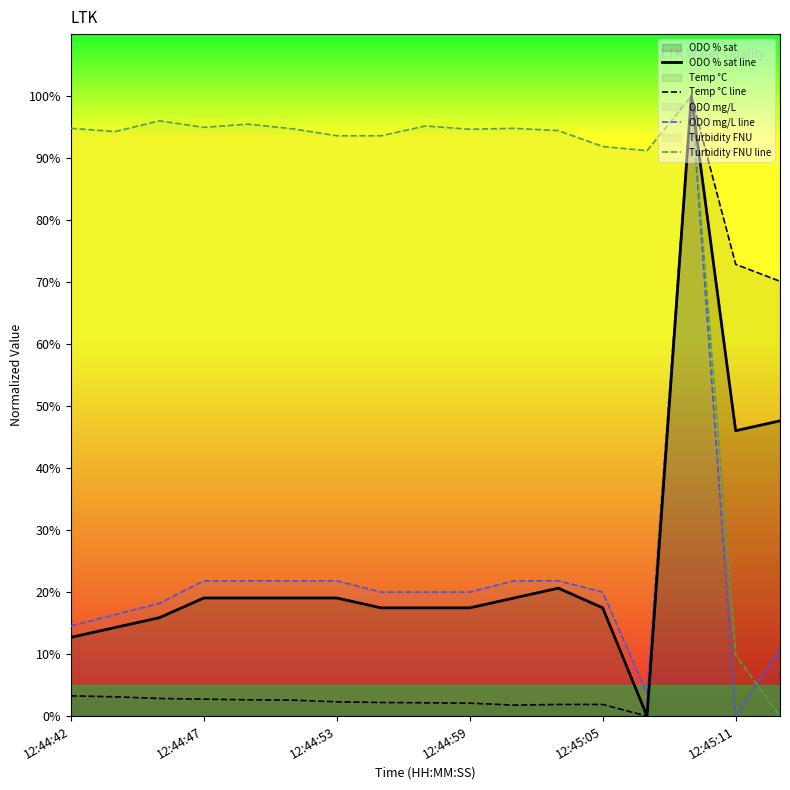

At which category does ODO mg/L line reach its first local valley?

13